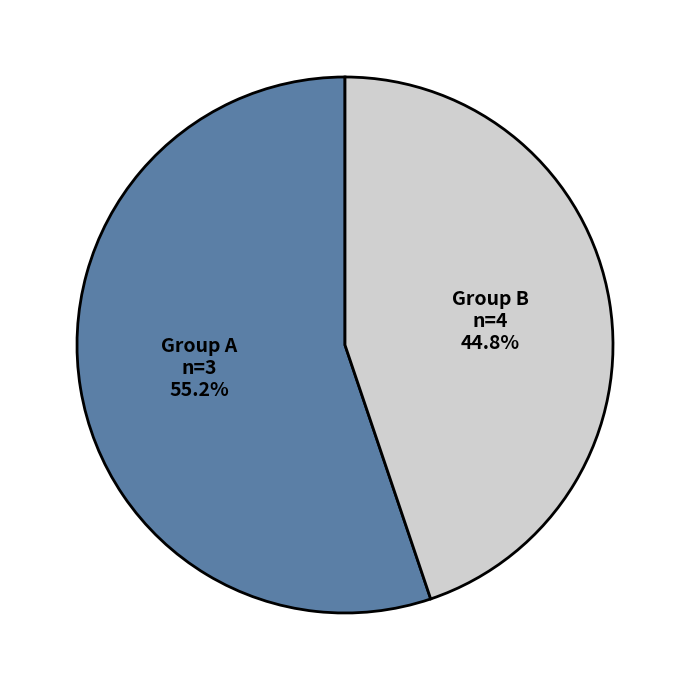

Is there any slice that represents more than half of the pie?

Yes